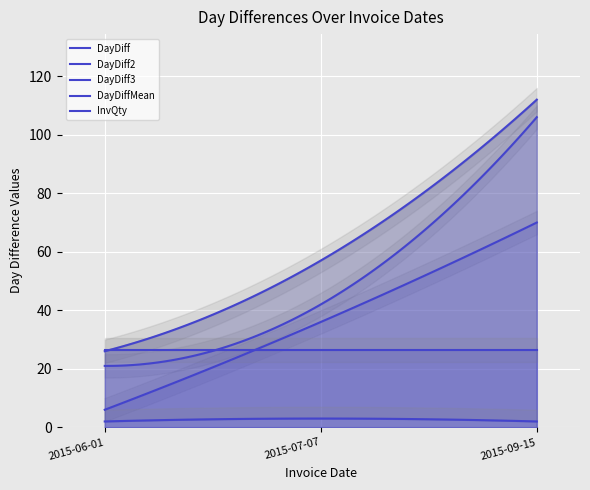

At which category is the sum across all series the highest?

2015-09-15